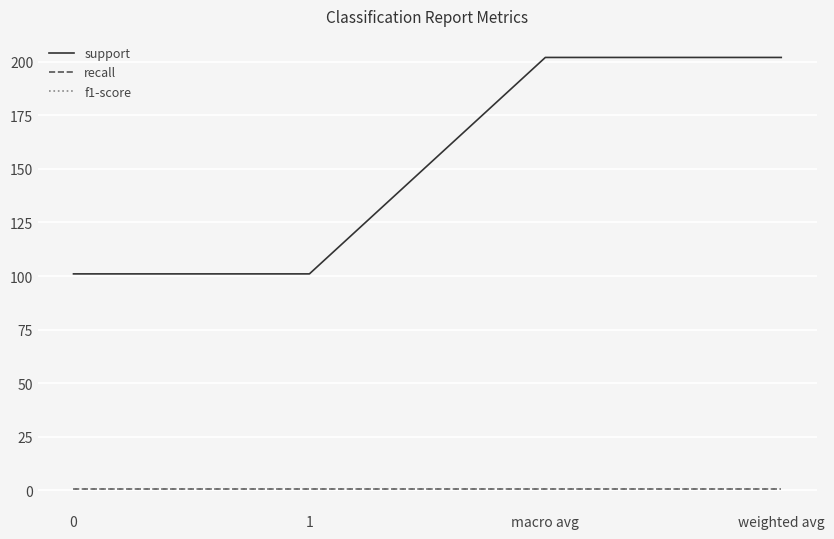

At how many categories does at least one series exceed 12?

4